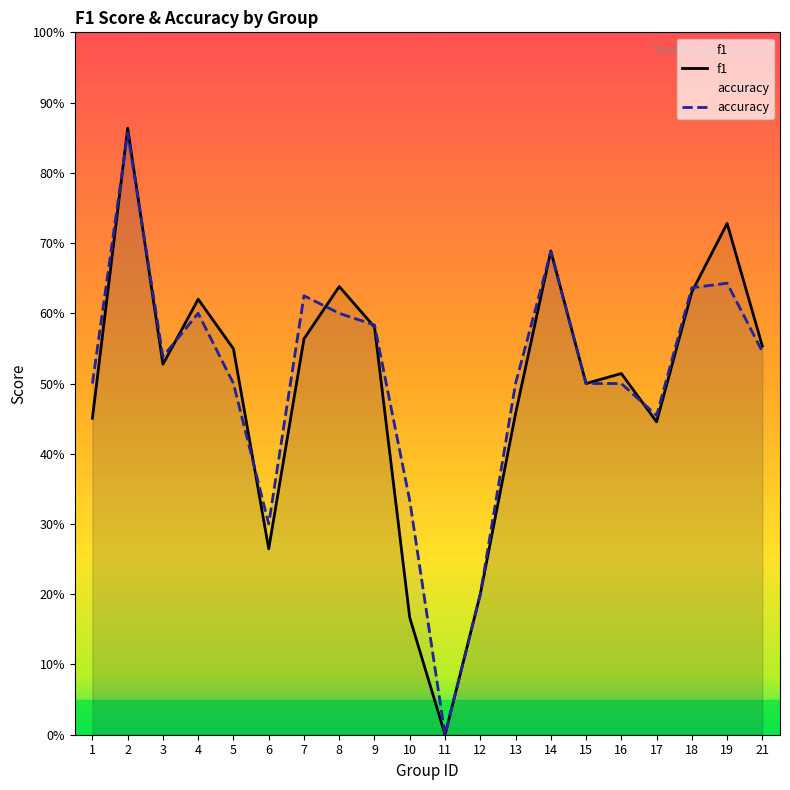

Reading right to left, extract all data points from this chart.

f1: 21=0.6	19=0.7	18=0.6	17=0.4	16=0.5	15=0.5	14=0.7	13=0.5	12=0.2	11=0.0	10=0.2	9=0.6	8=0.6	7=0.6	6=0.3	5=0.5	4=0.6	3=0.5	2=0.9	1=0.5
accuracy: 21=0.5	19=0.6	18=0.6	17=0.5	16=0.5	15=0.5	14=0.7	13=0.5	12=0.2	11=0.0	10=0.3	9=0.6	8=0.6	7=0.6	6=0.3	5=0.5	4=0.6	3=0.5	2=0.9	1=0.5